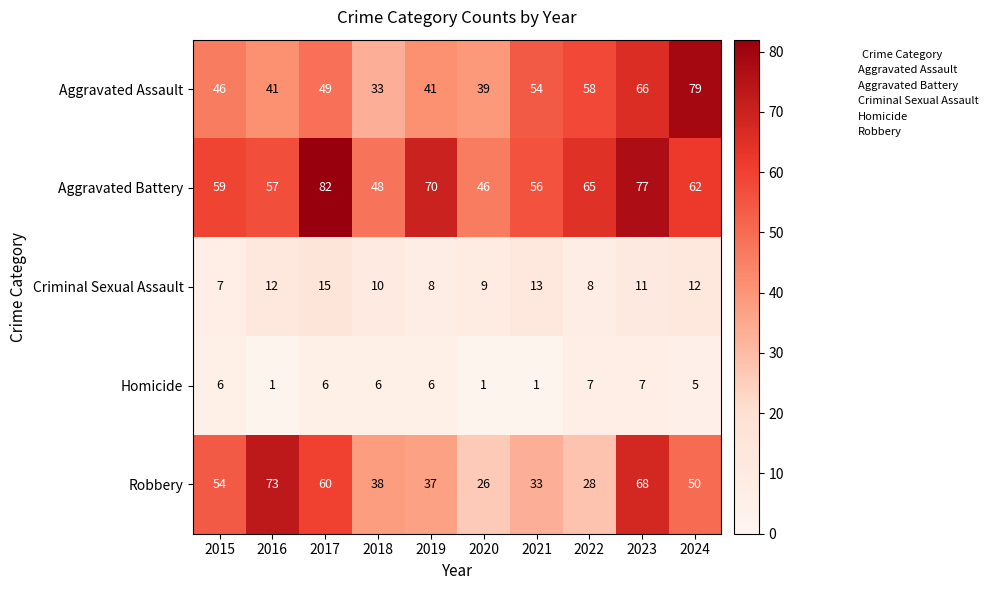

The Criminal Sexual Assault series shows 23 at 2021. True or false?

False